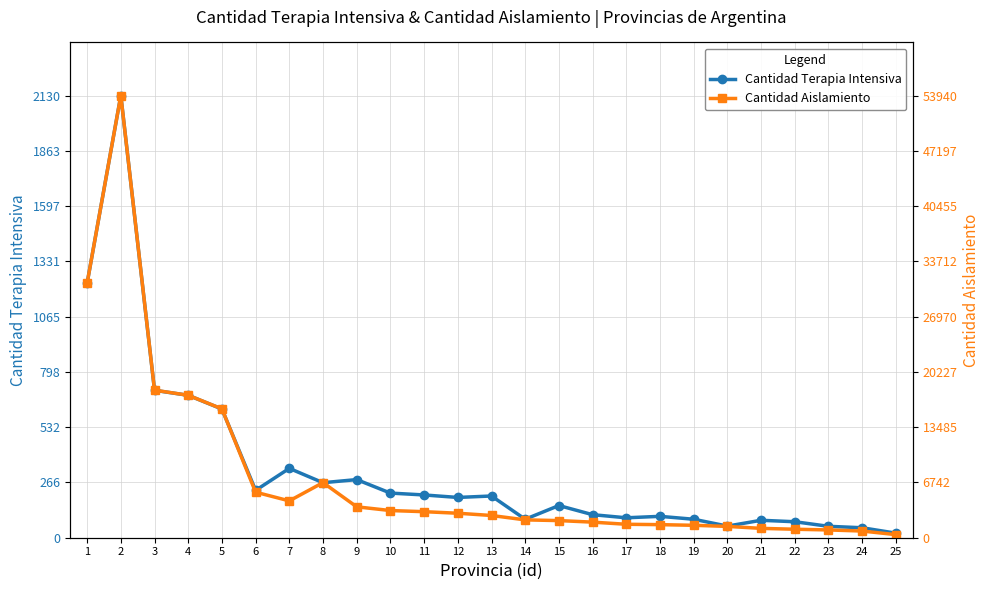

The value of Cantidad Terapia Intensiva at 2 is 2130. True or false?

True